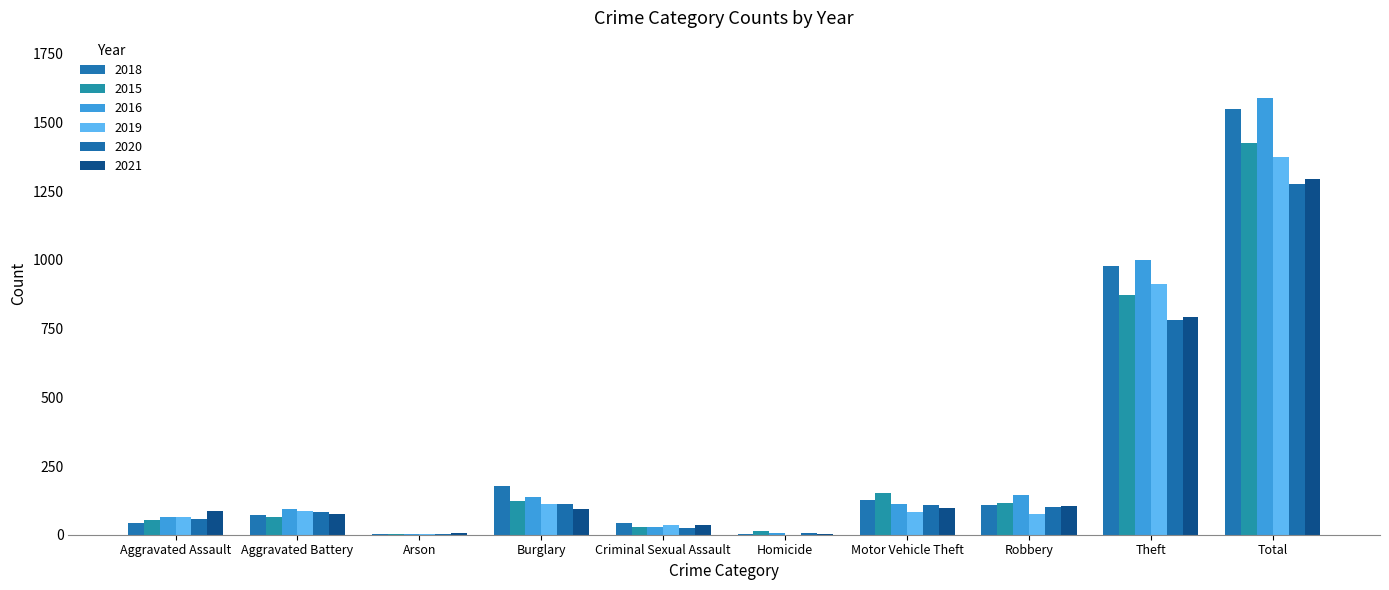

At how many categories does at least one series exceed 1105?

1